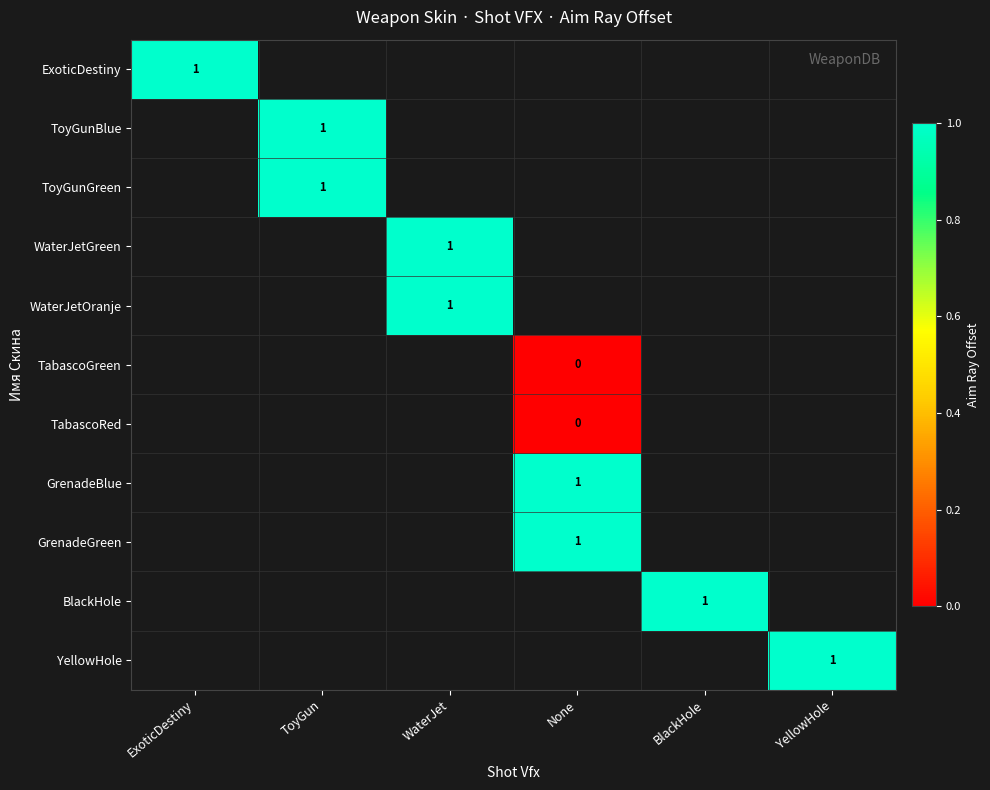

Which category has the lowest value across all series?

None